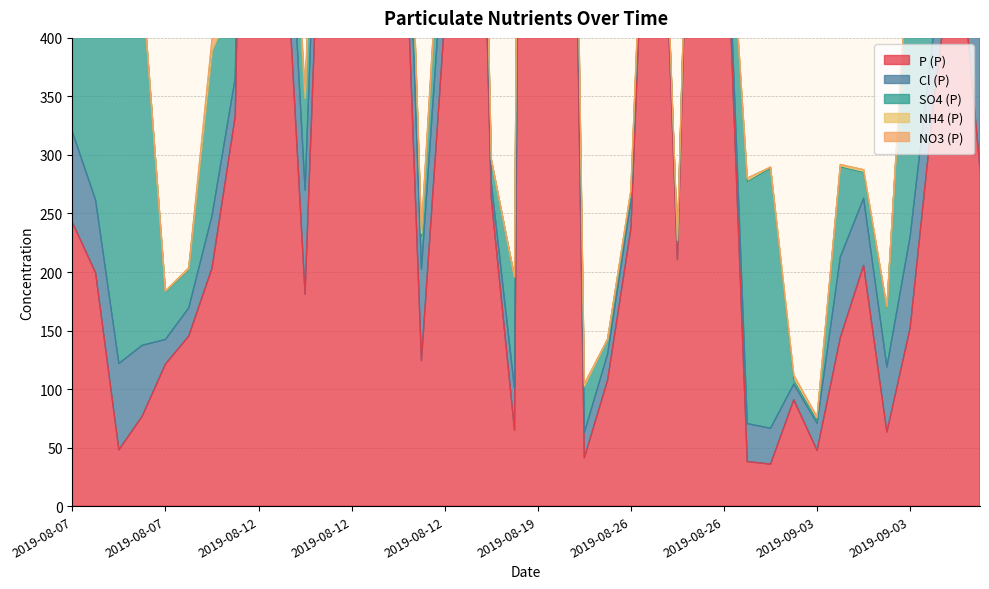

What is the average value of the SO4 (P) series?

80.9